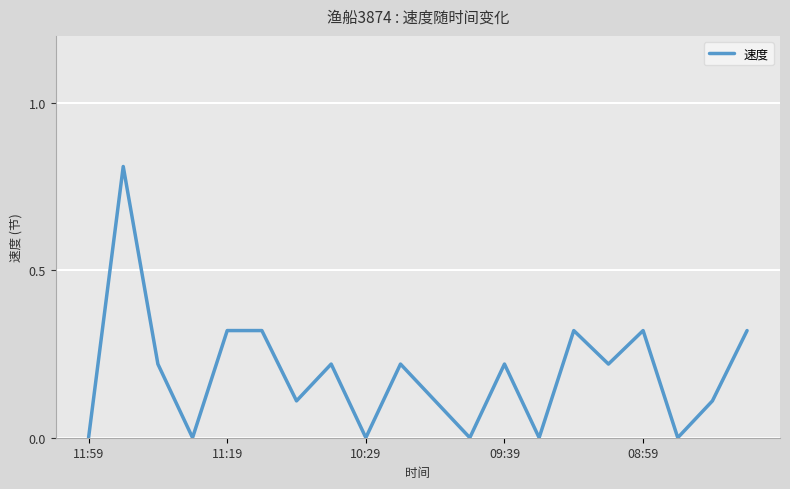

Is this an area chart (filled region under the line)?

No